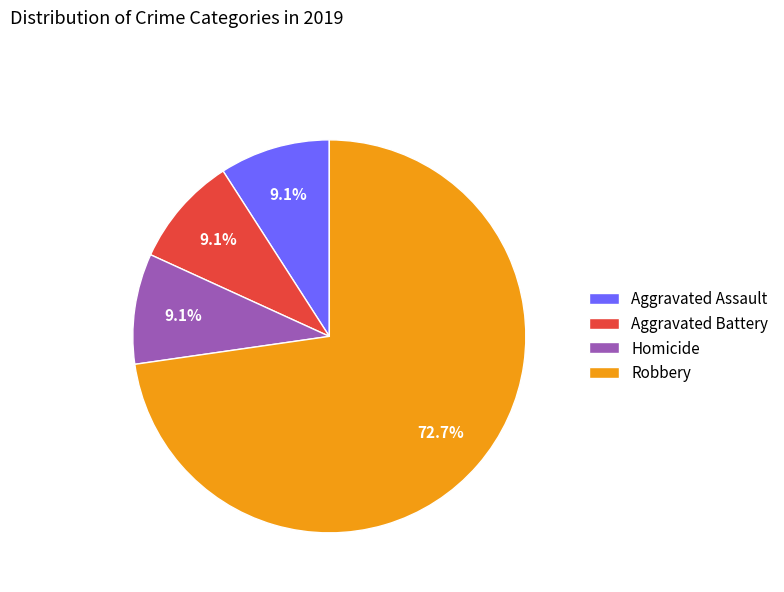

Which has a higher value, Robbery or Homicide?

Robbery